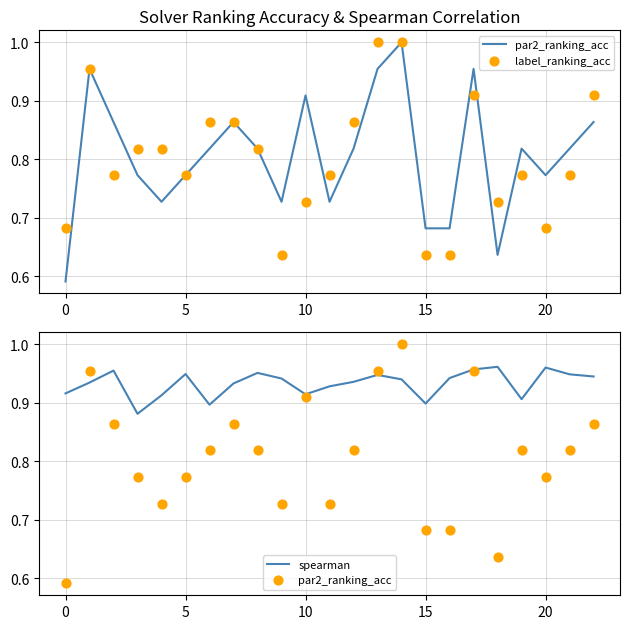

What is the total value across all series at 7?

2.7